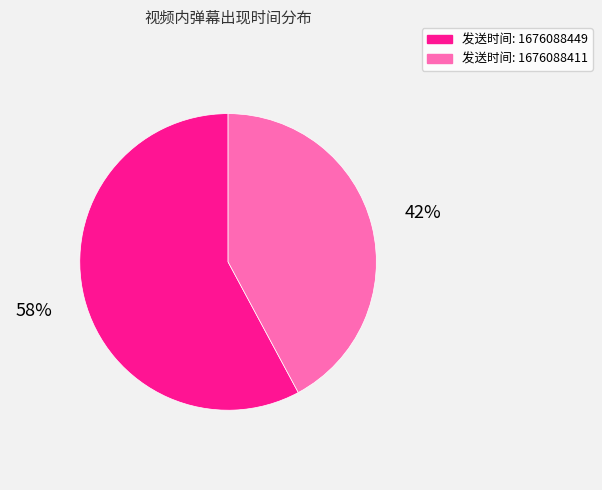

What is the ratio of the value at 发送时间: 1676088449 to the value at 发送时间: 1676088411?

1.4